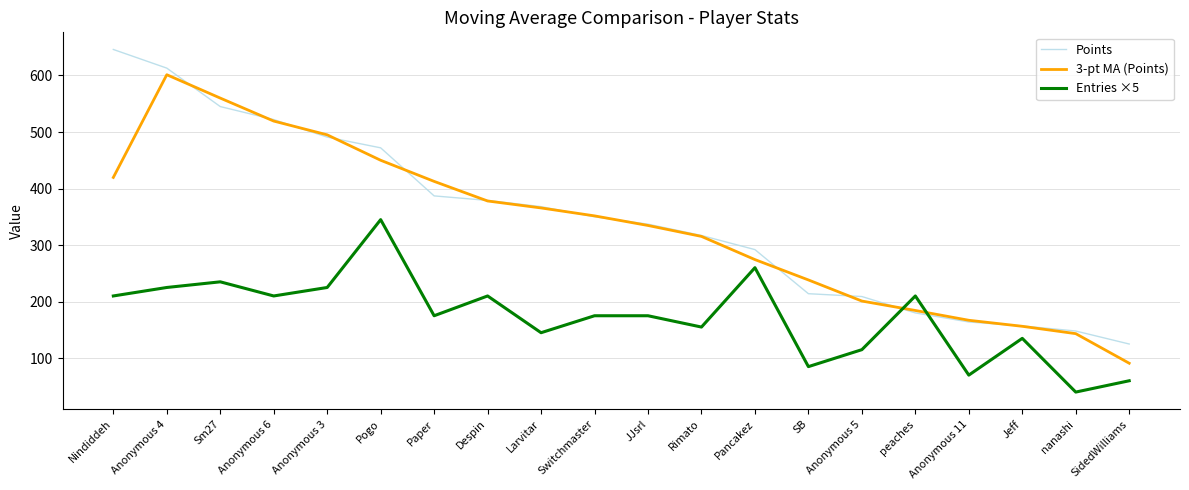

Count the number of categories in the chart.

20